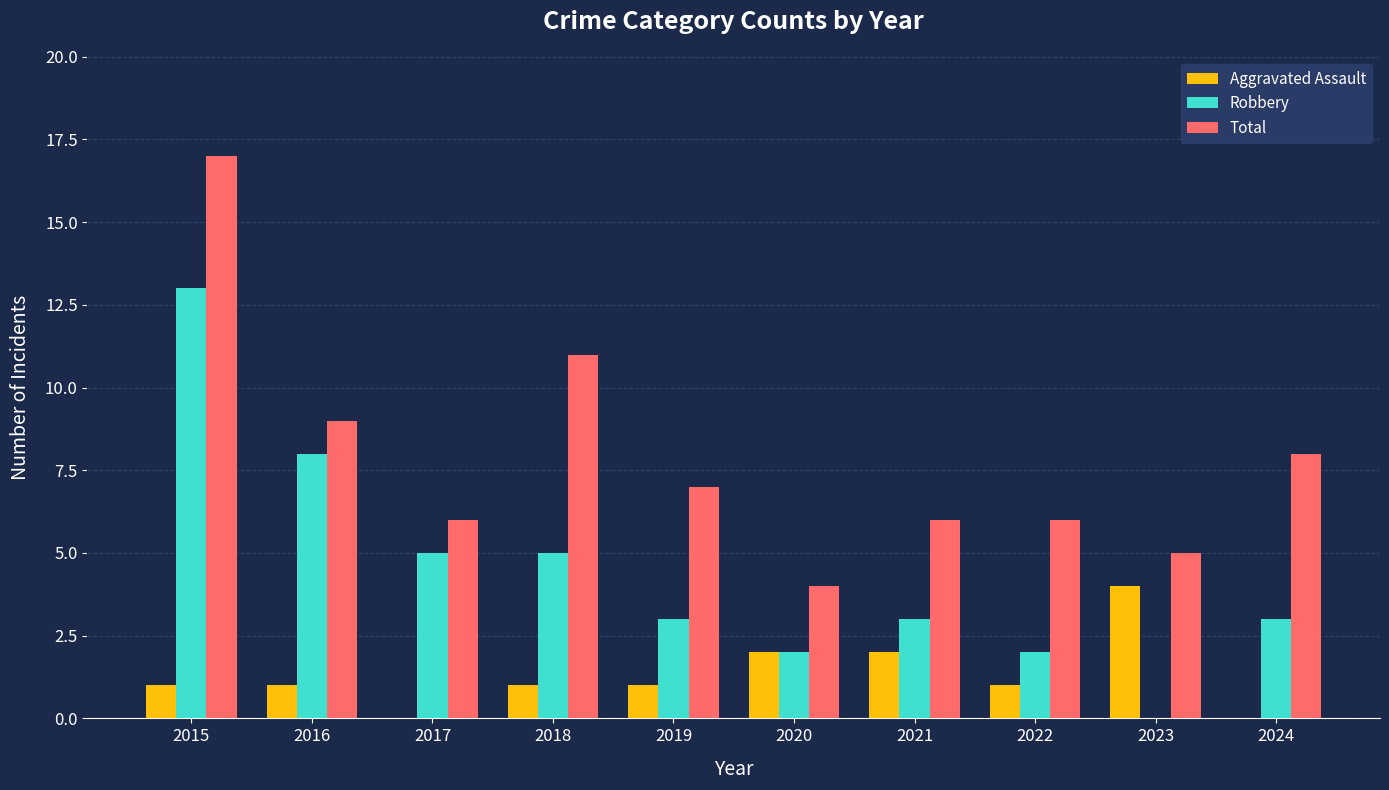

Which series changed the most between 2015 and 2017?

Total